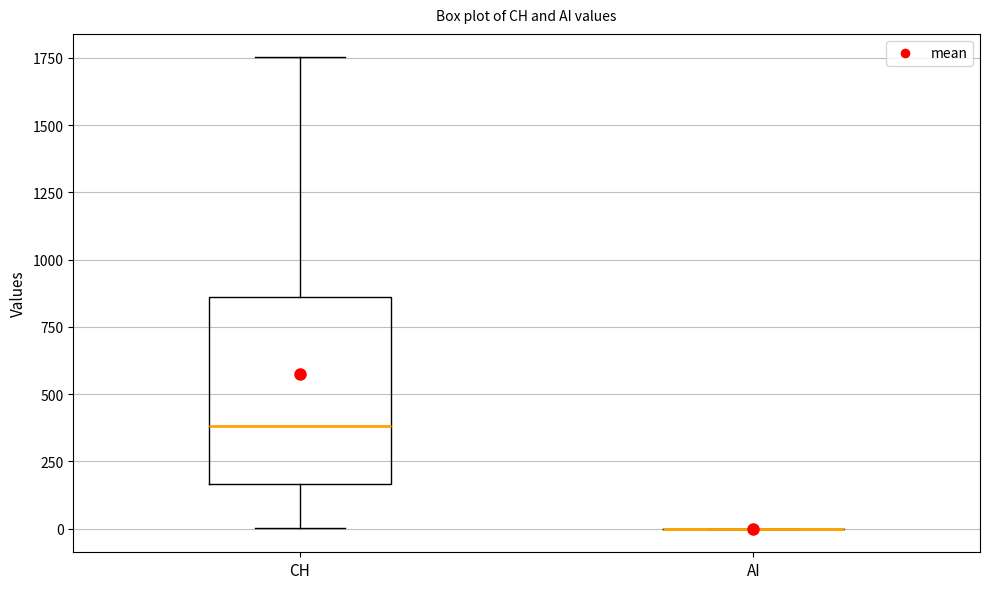

Which box is the tallest, from its lower edge to its upper edge?

CH